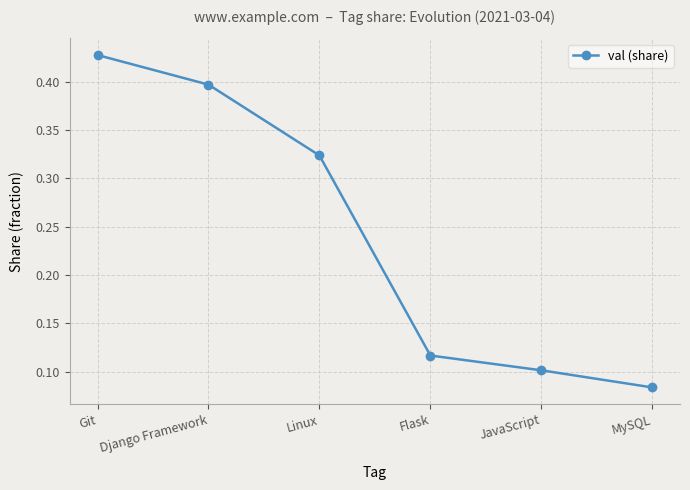

Count the values in the range 0 to 1.

6